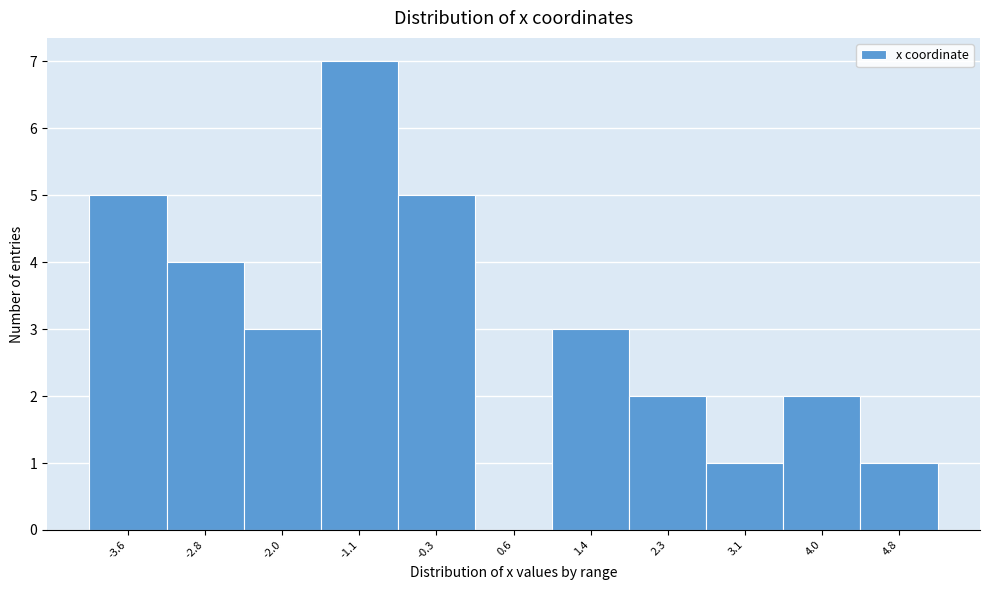

Reading left to right, transcribe all the data shown in this chart.

-3.6=5	-2.8=4	-2.0=3	-1.1=7	-0.3=5	0.6=0	1.4=3	2.3=2	3.1=1	4.0=2	4.8=1